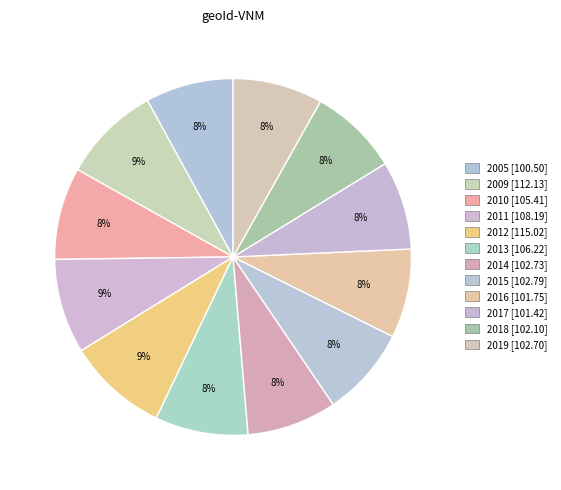

Which slice is the smallest?

2005